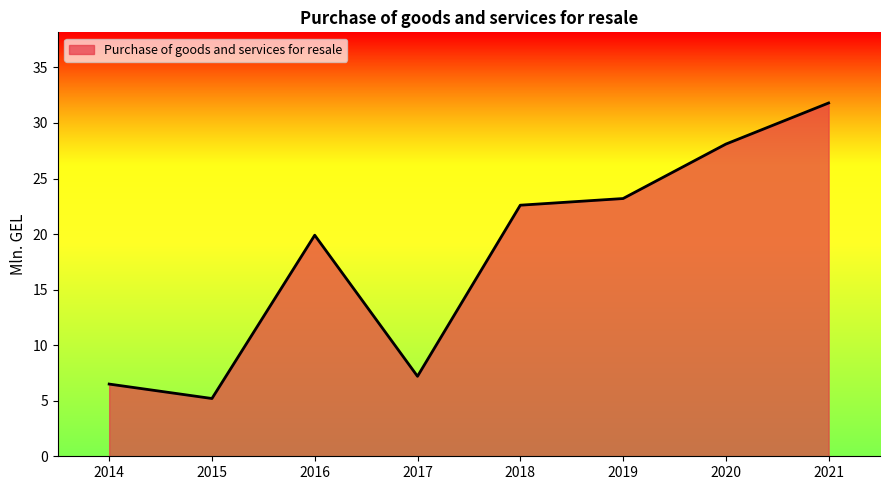

Where is the data nearest to the value 18?

2016